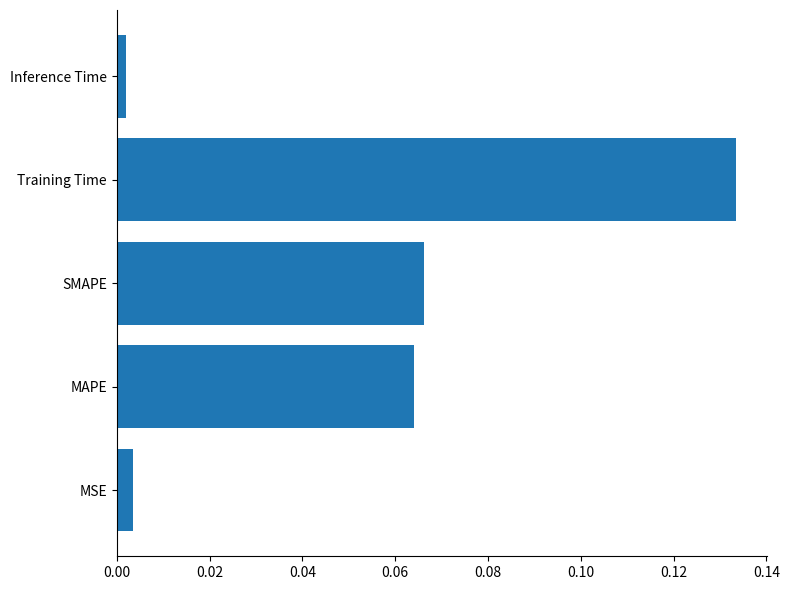

What is the sum of all values?

0.3